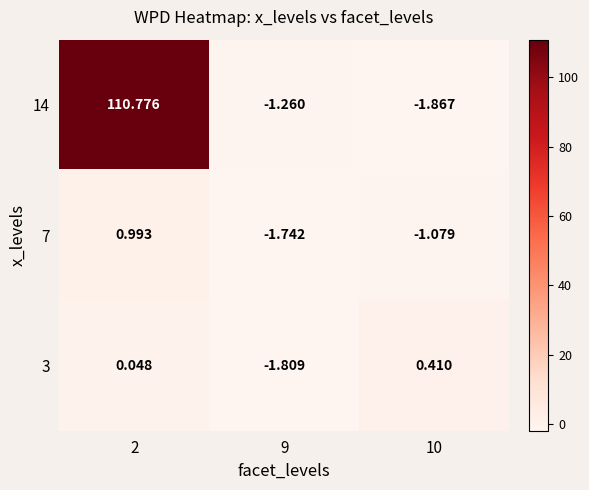

Is the value of 7 at 2 greater than the value of 14 at 2?

No